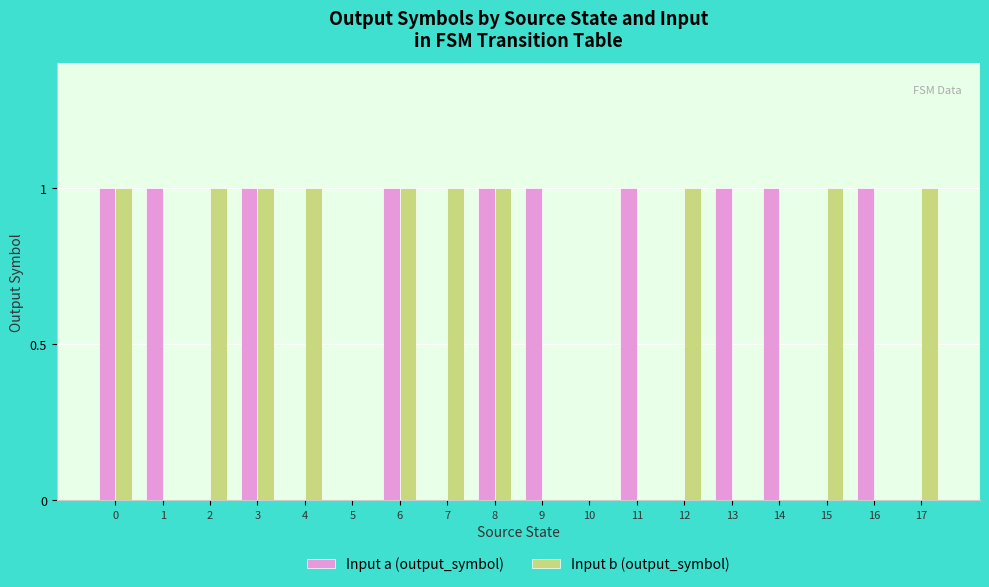

The value of Input a (output_symbol) at 10 is 0. True or false?

True